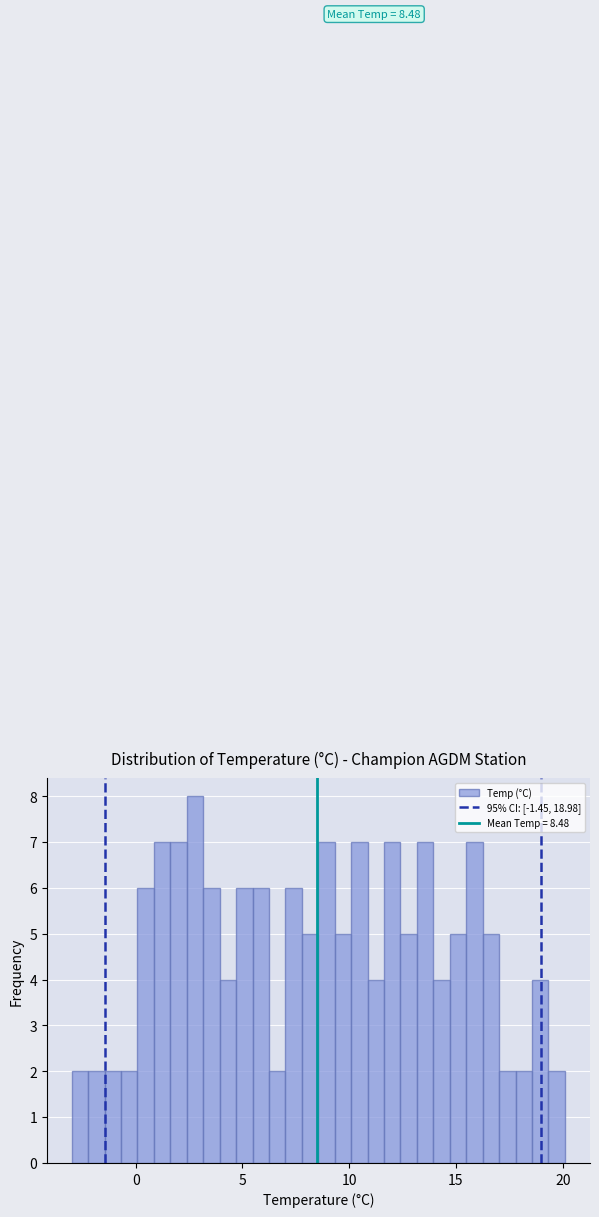

Around what value on the x-axis is the tallest bar? Give the approximate position of its centre, as read against the axis.

3.0